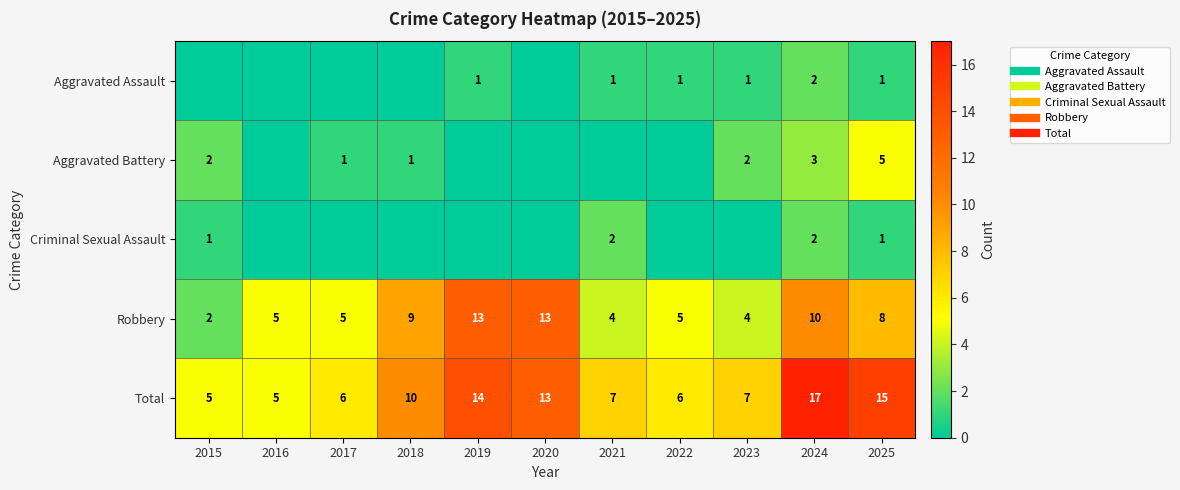

How many data points does each series have?

11